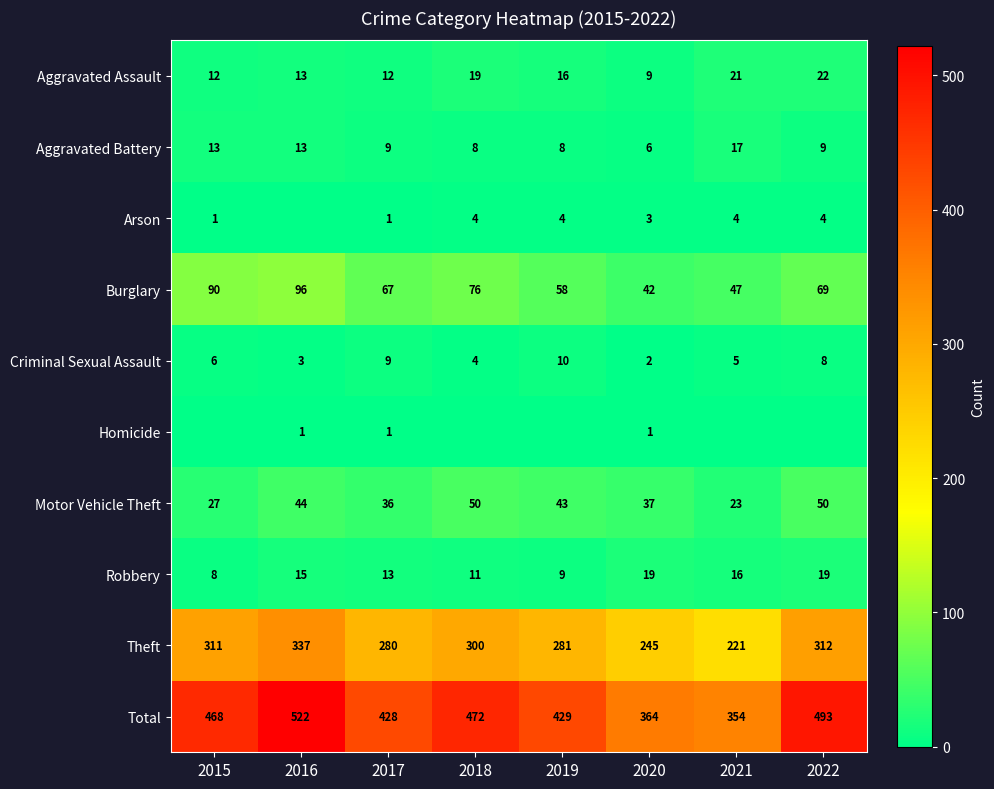

Rank the categories by Burglary value from highest to lowest.

2016, 2015, 2018, 2022, 2017, 2019, 2021, 2020